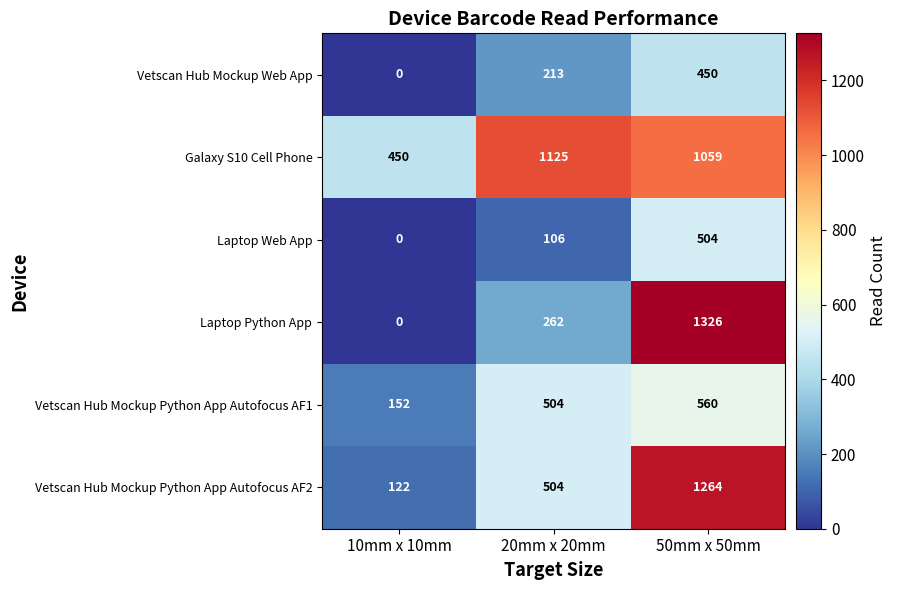

Reading right to left, what are all the values shown in this chart?

Vetscan Hub Mockup Web App: 50mm x 50mm=450	20mm x 20mm=213	10mm x 10mm=0
Galaxy S10 Cell Phone: 50mm x 50mm=1059	20mm x 20mm=1125	10mm x 10mm=450
Laptop Web App: 50mm x 50mm=504	20mm x 20mm=106	10mm x 10mm=0
Laptop Python App: 50mm x 50mm=1326	20mm x 20mm=262	10mm x 10mm=0
Vetscan Hub Mockup Python App Autofocus AF1: 50mm x 50mm=560	20mm x 20mm=504	10mm x 10mm=152
Vetscan Hub Mockup Python App Autofocus AF2: 50mm x 50mm=1264	20mm x 20mm=504	10mm x 10mm=122